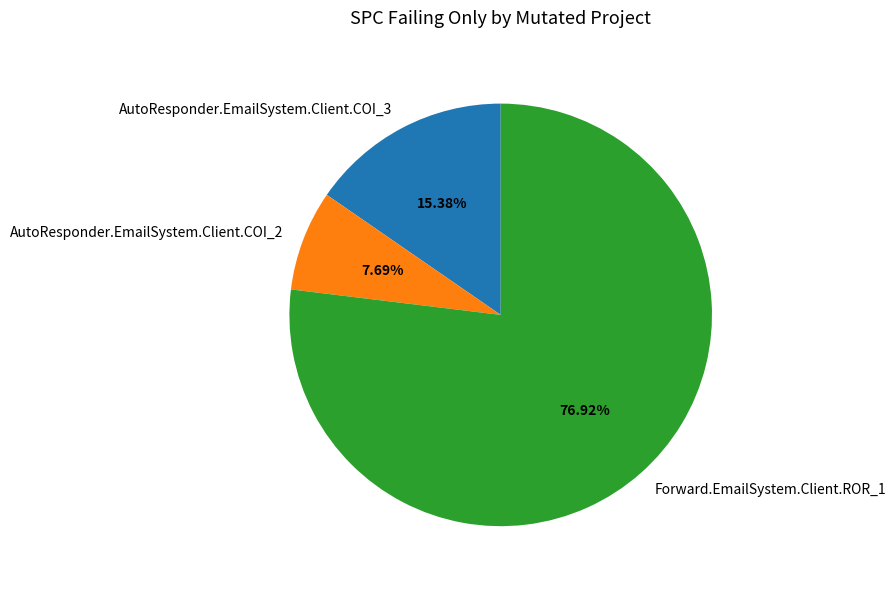

To the nearest percent, what is the difference between the largest and smallest slice percentages?

69%